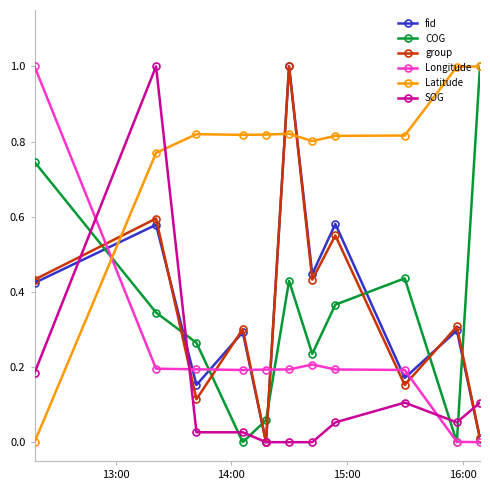

At how many categories does at least one series exceed 0?

11